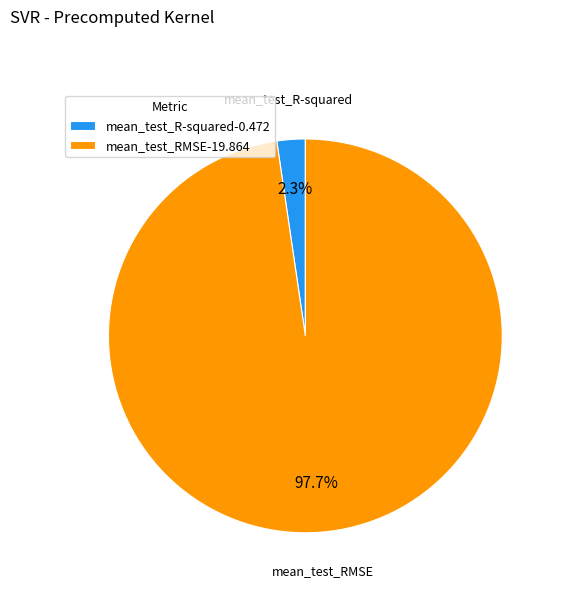

Rank the categories by value from lowest to highest.

mean_test_R-squared, mean_test_RMSE